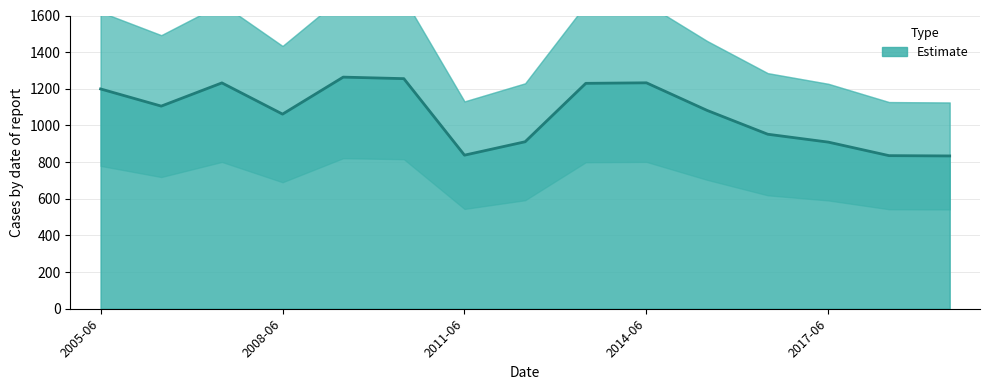

How many series are shown in this chart?

1